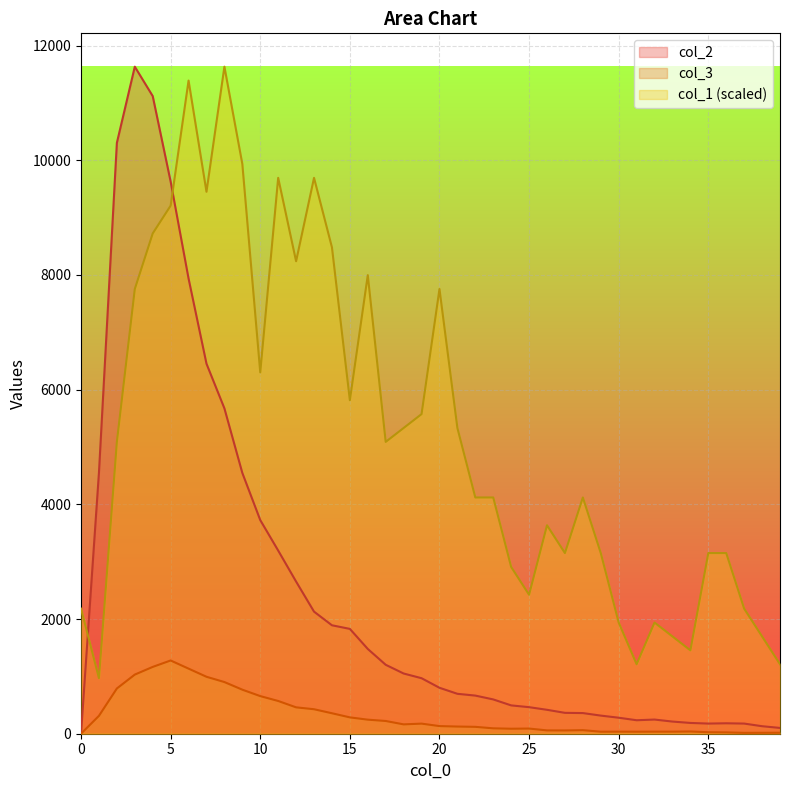

True or false: col_2 and col_3 cross at least once.

False